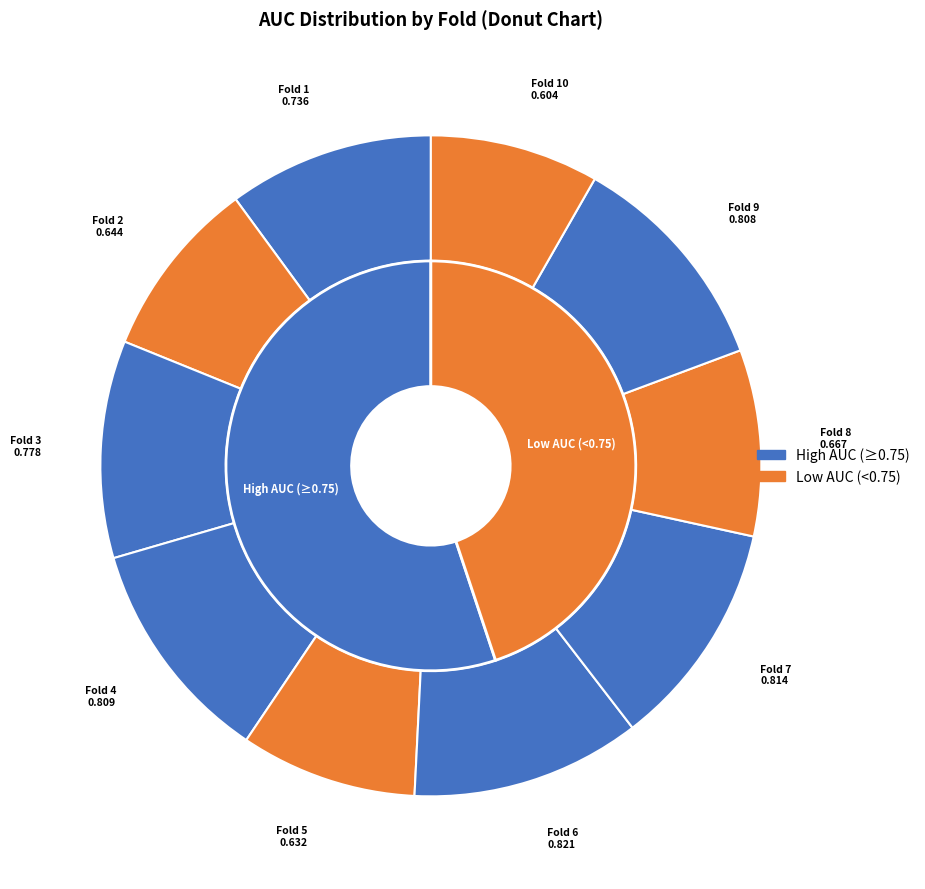

How many slices are in this pie chart?

10